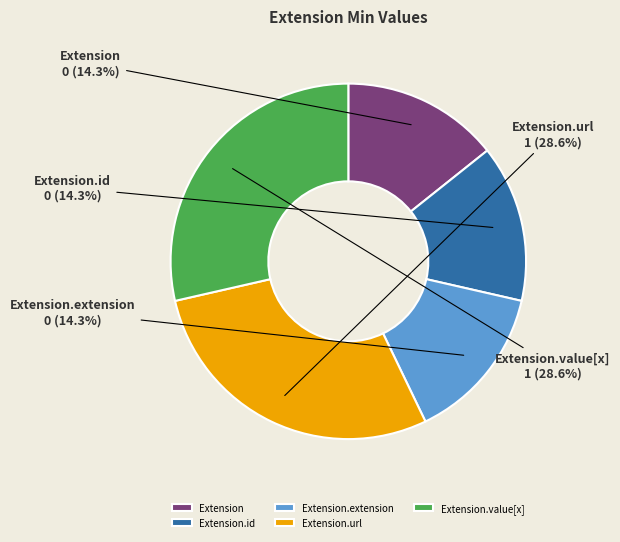

Combined, what portion of the pie is Extension.value[x] and Extension.extension?

42.9%